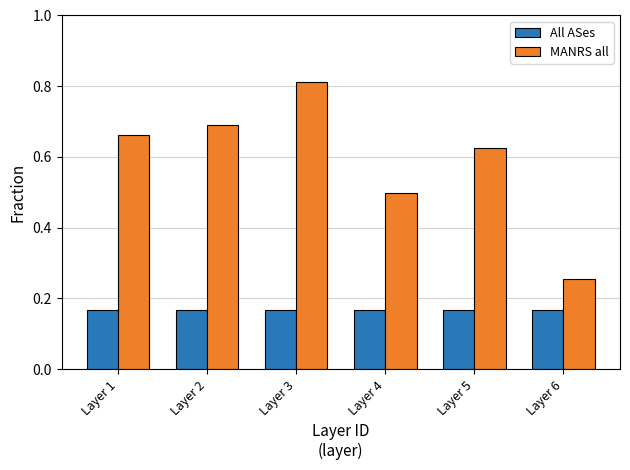

The value of MANRS all at Layer 3 is 1.1. True or false?

False